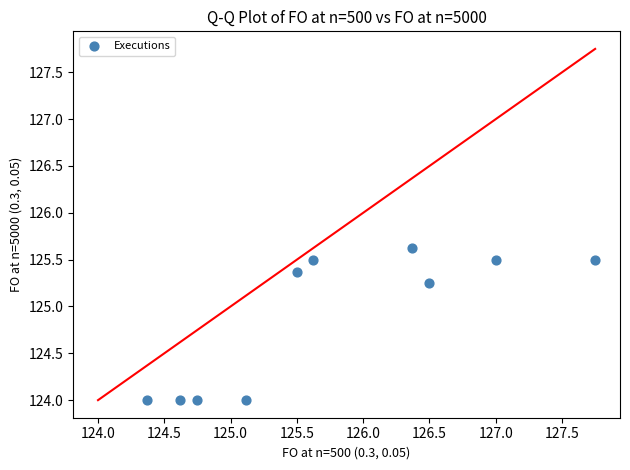

What is the range of Y values (max minus min)?

1.6